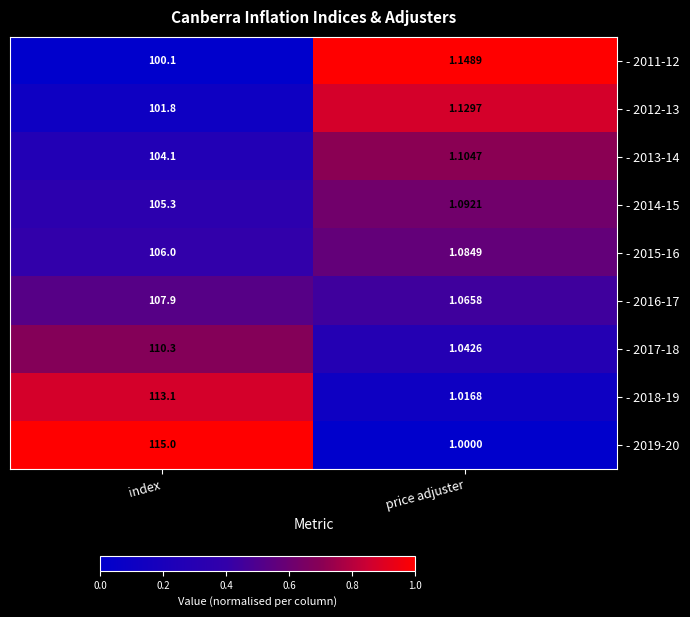

At which label does - 2017-18 first exceed 110?

index